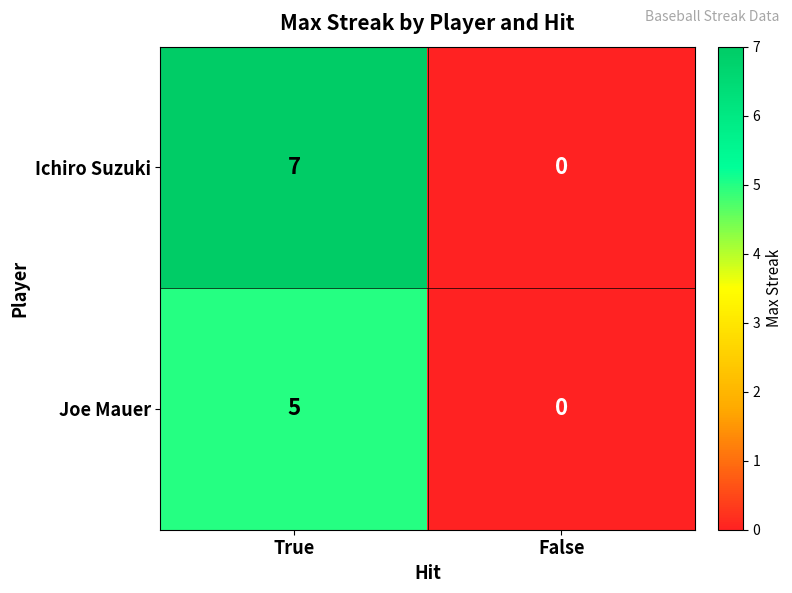

List the series in order of their overall mean, highest first.

Ichiro Suzuki, Joe Mauer